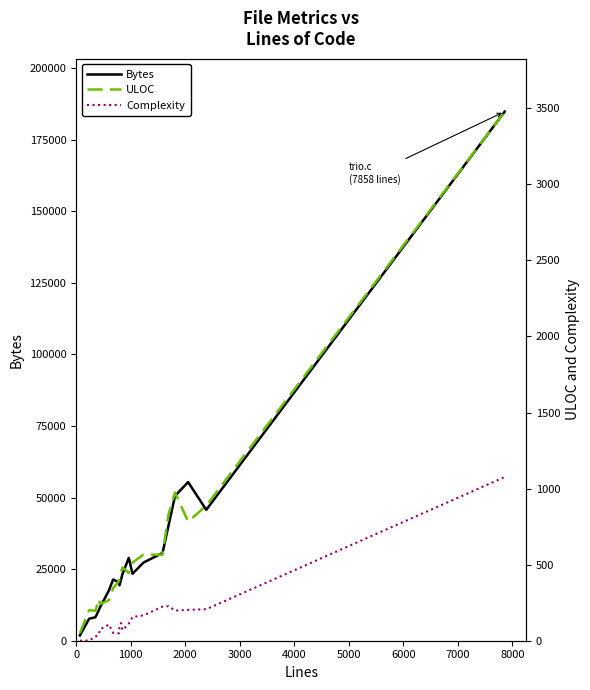

Rank the series at 5000 from lowest to highest value.

Complexity, ULOC, Bytes